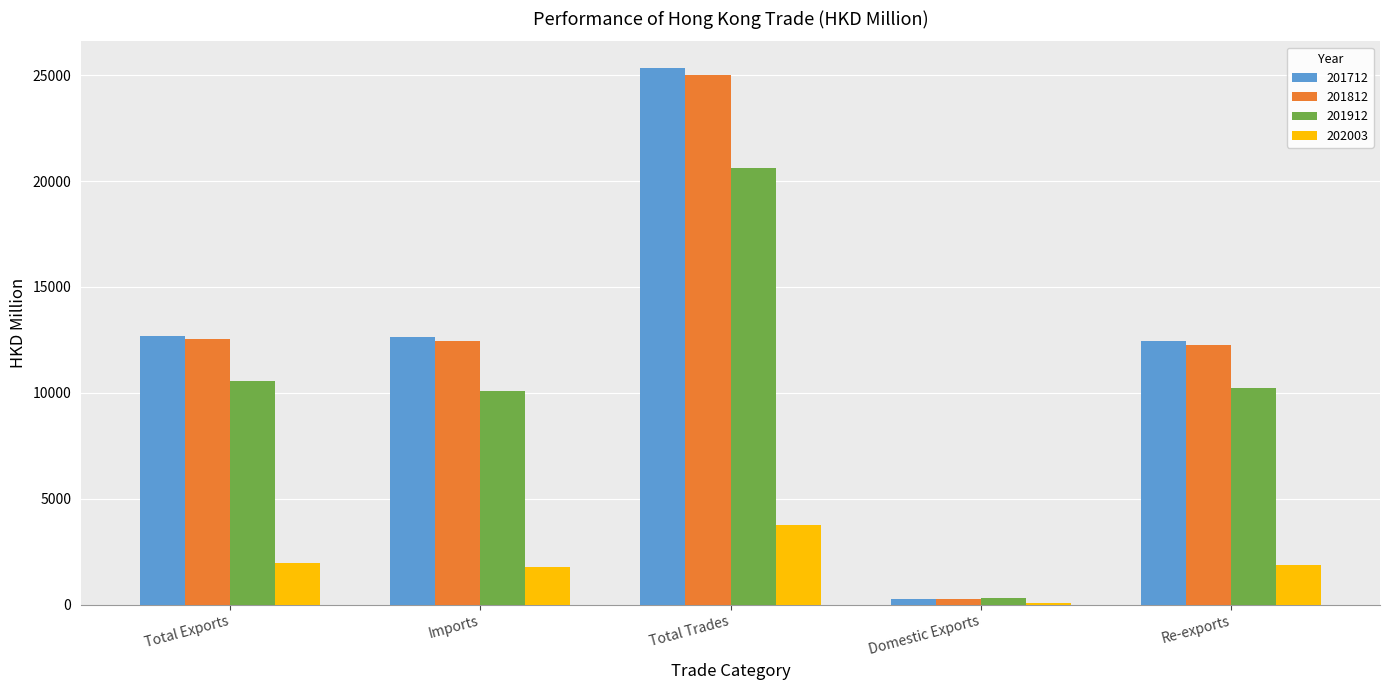

Is it true that 202003 equals 1788.0 at Imports?

True